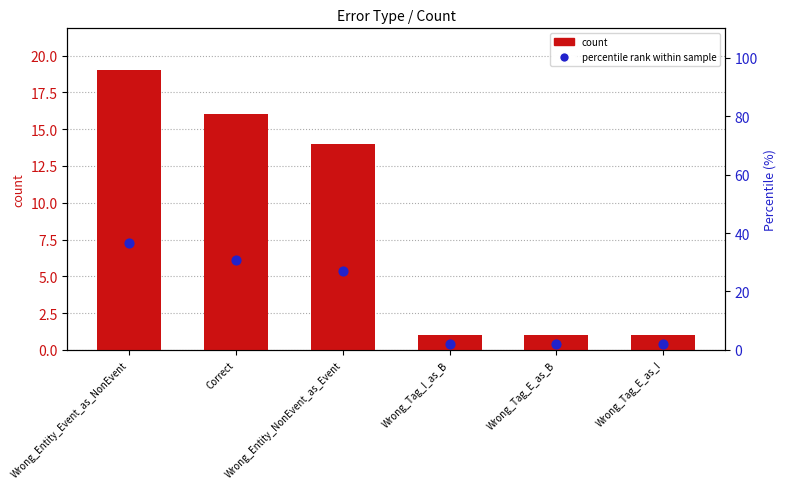

What are all the series names shown in the legend?

count, percentile rank within sample